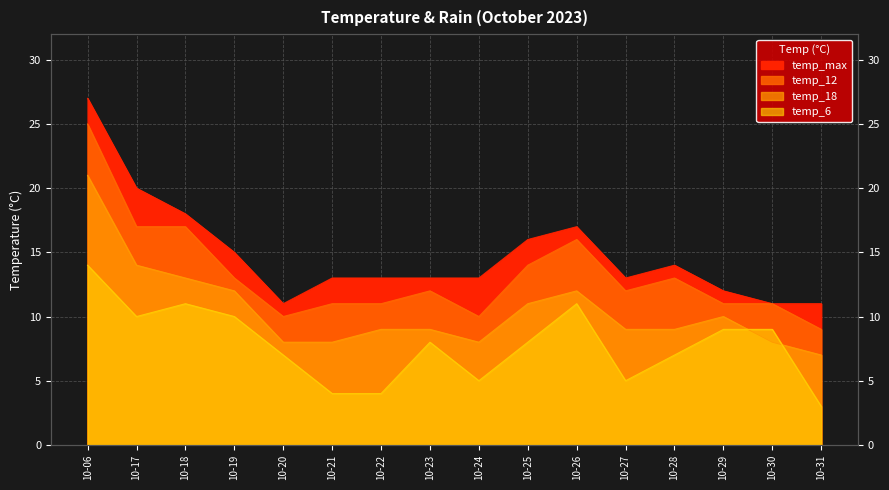

At which label does temp_12 reach its minimum?

10-31